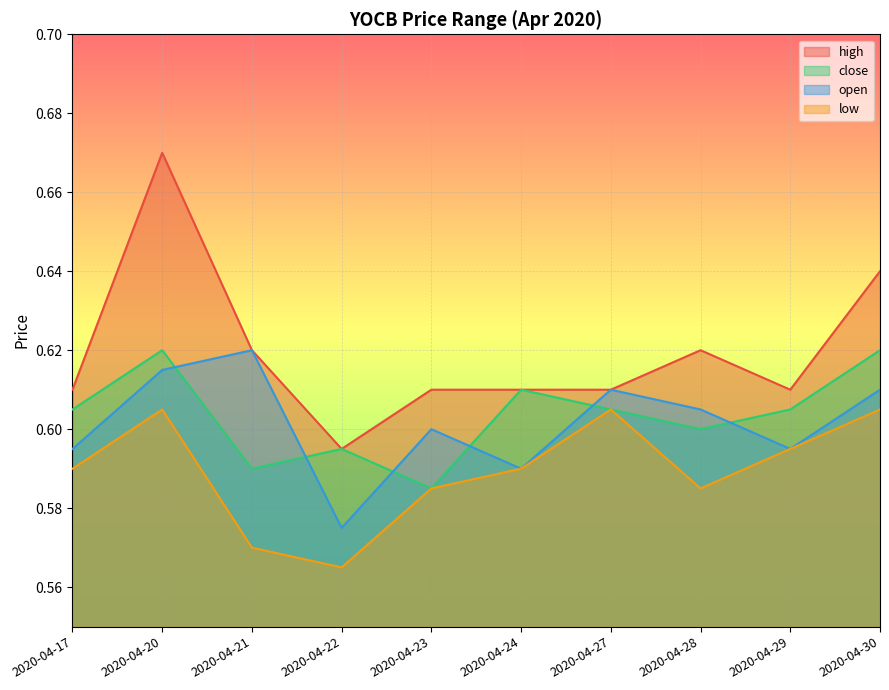

What is the average value of the close series?

0.6